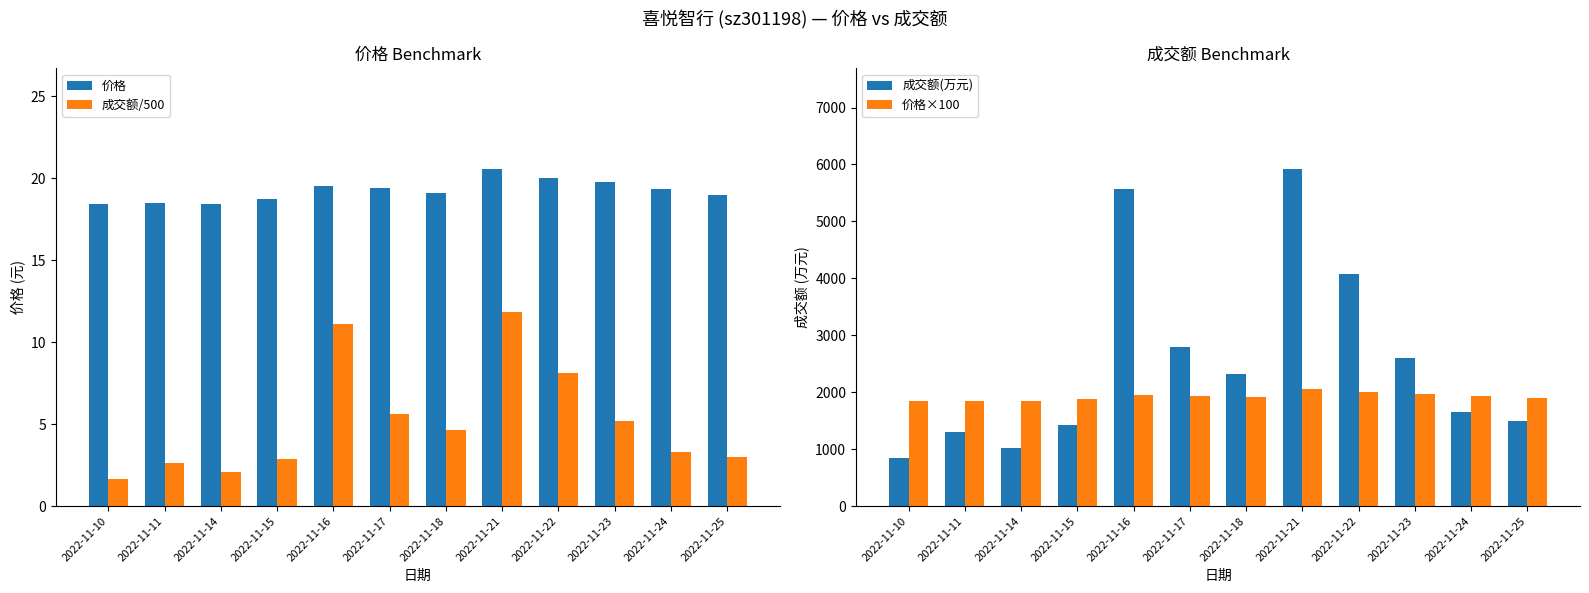

What is the value of the 成交额/500 bar at the 1st from the left?

1.7